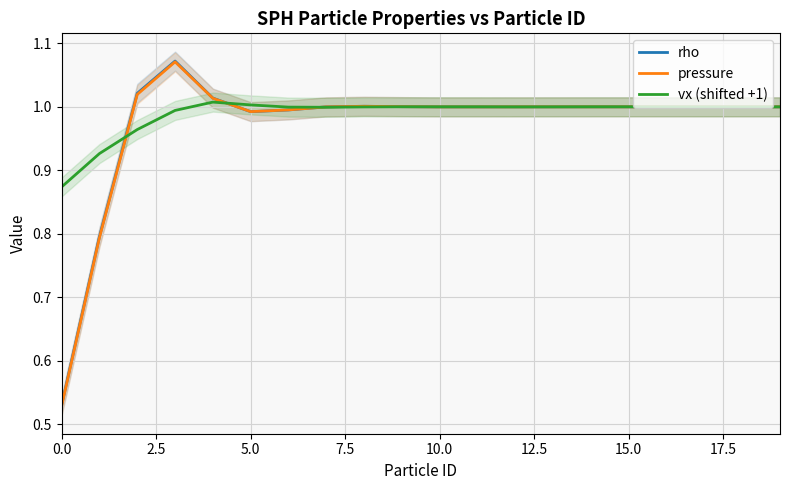

The value of rho at 0.0 is 0.5. True or false?

True